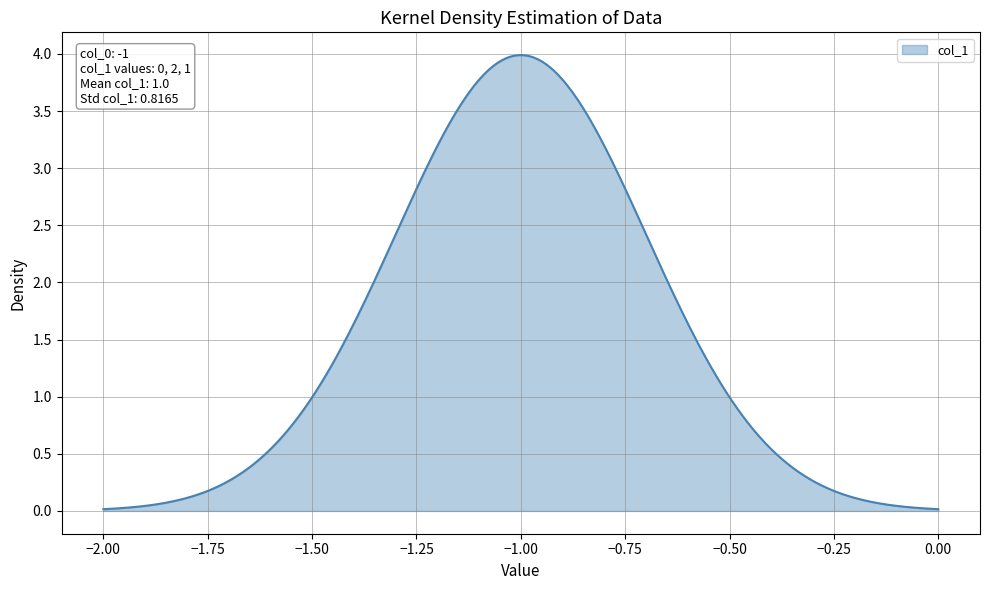

What is the greatest value displayed?

4.0